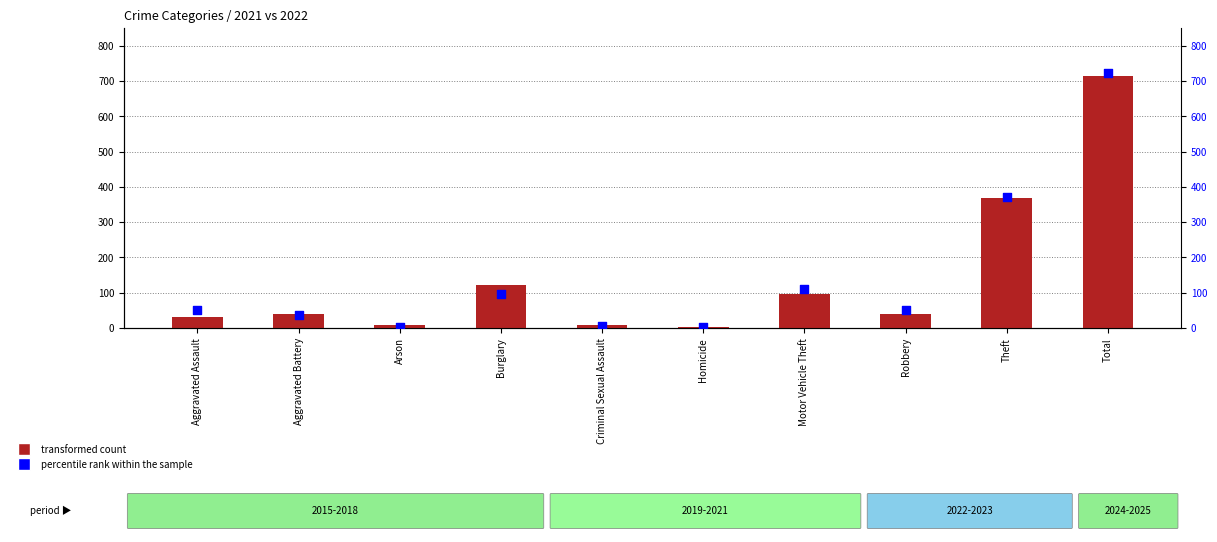

At how many categories does at least one series exceed 338?

2